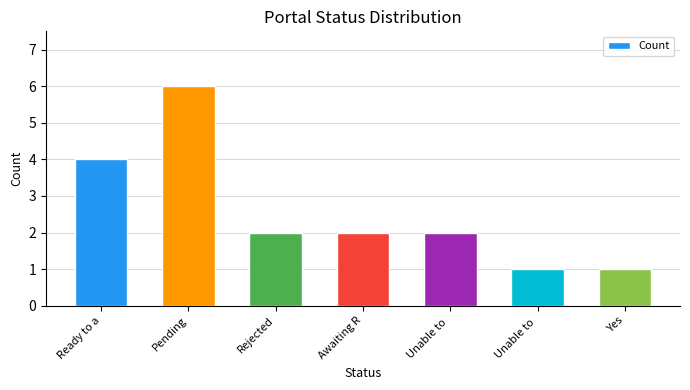

What is the average value?

3